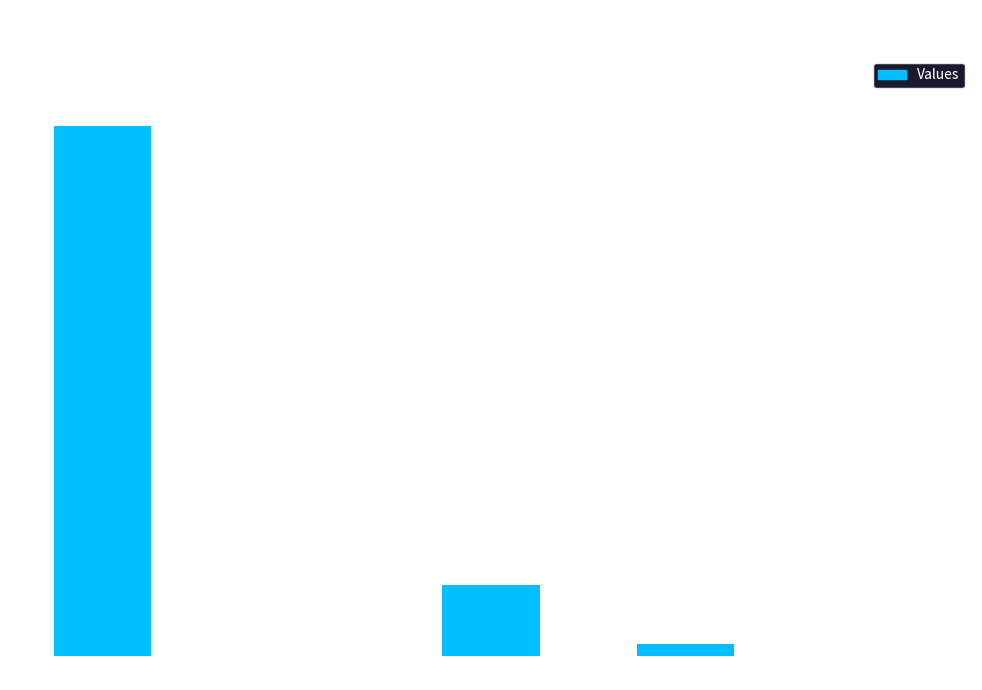

Where does the data first go above 1670?

count